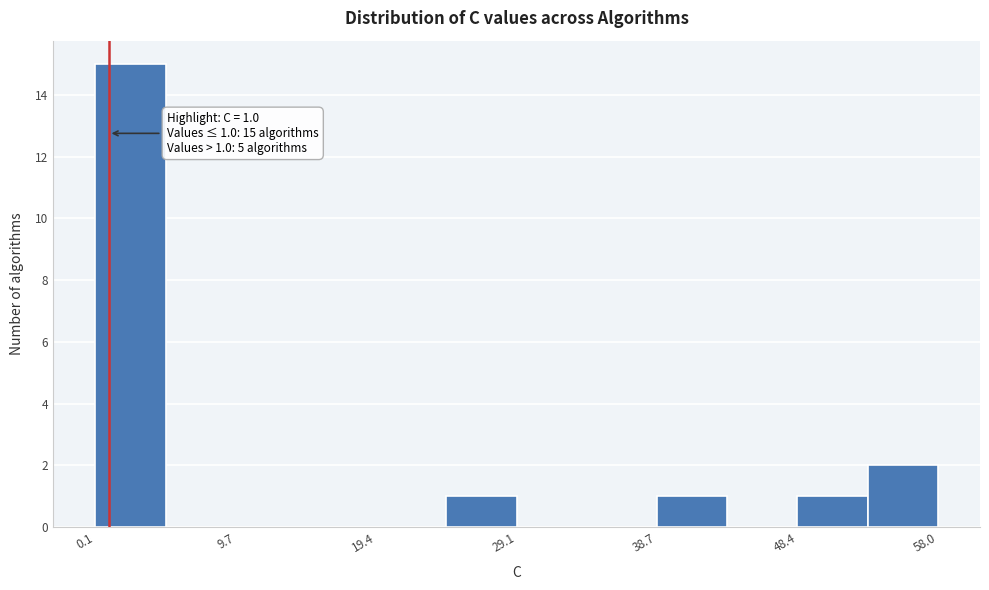

Which range on the x-axis has the tallest bar?

0 to 5